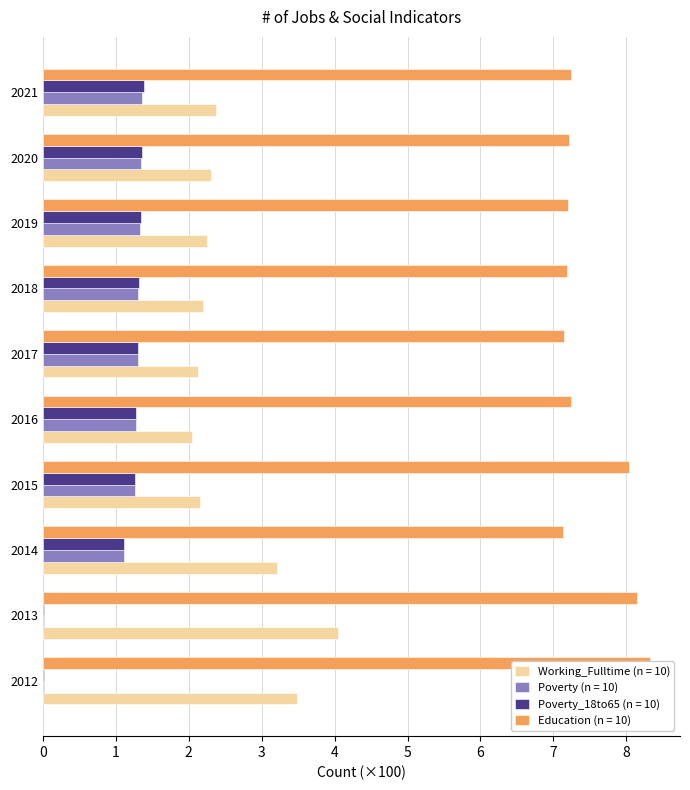

How many series are shown in this chart?

4